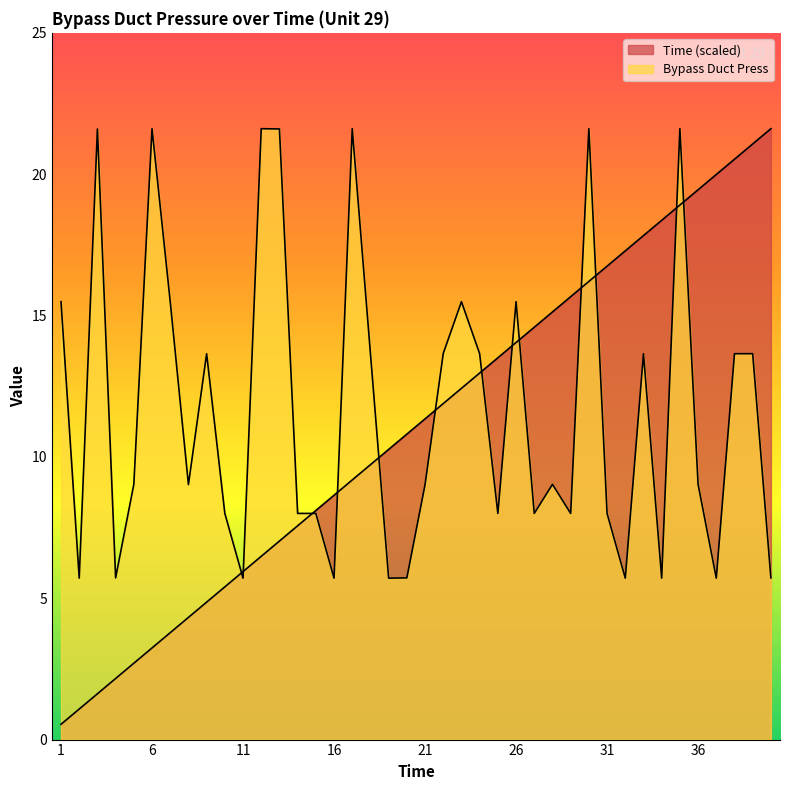

What is the greatest value displayed?

21.6